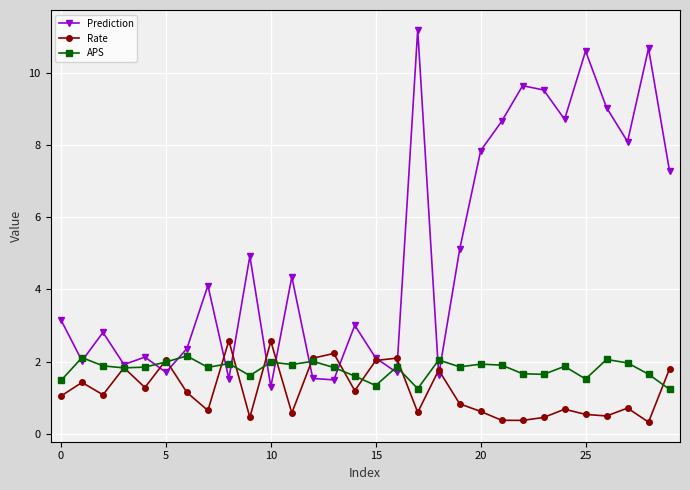

Does the chart display data point markers on the line(s)?

Yes